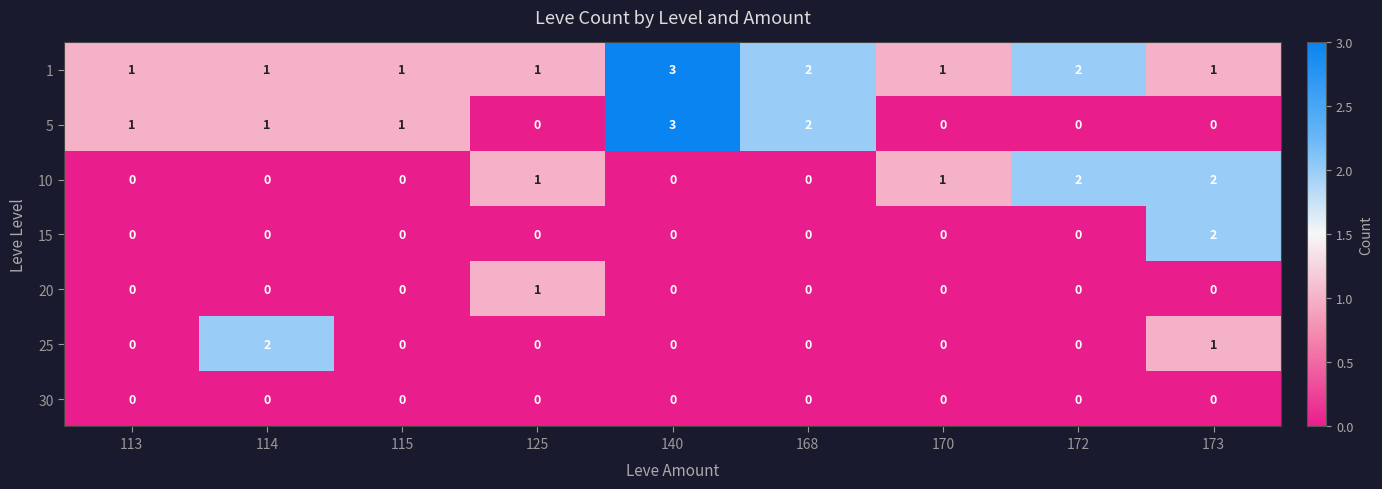

Between 140 and 170, which series saw the biggest shift?

5